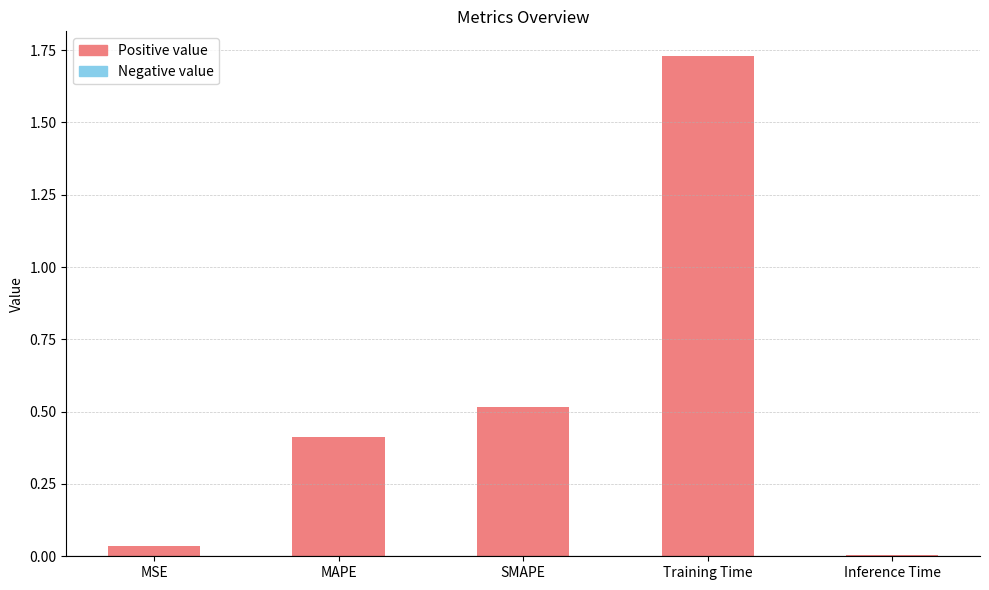

At which category does the chart reach its peak across all series?

Training Time